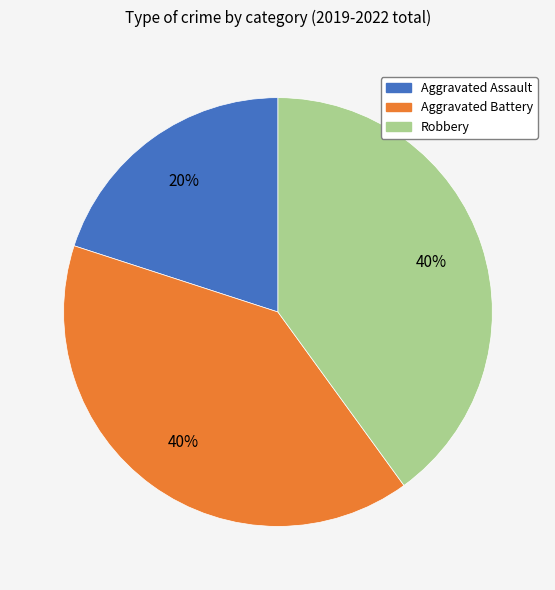

Is there a majority slice in this chart?

No